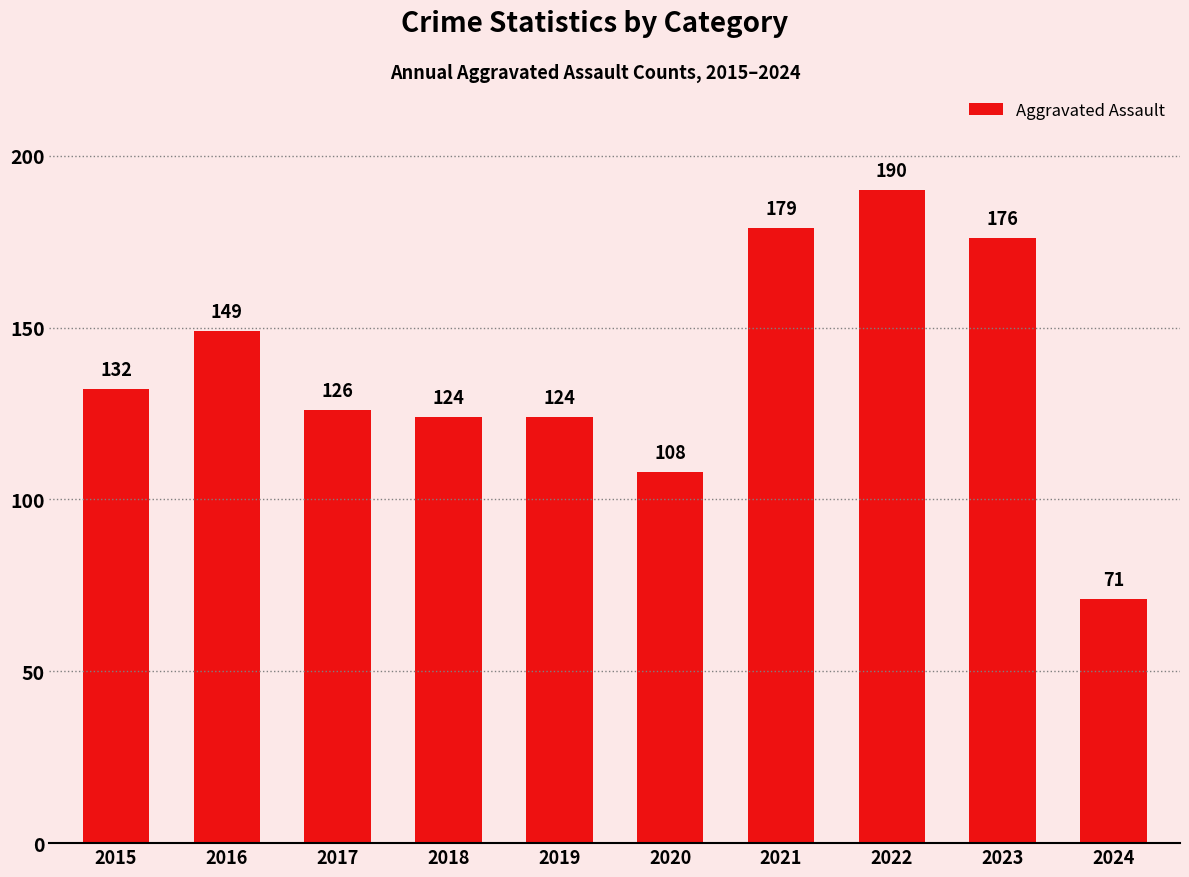

How many series are shown in this chart?

1